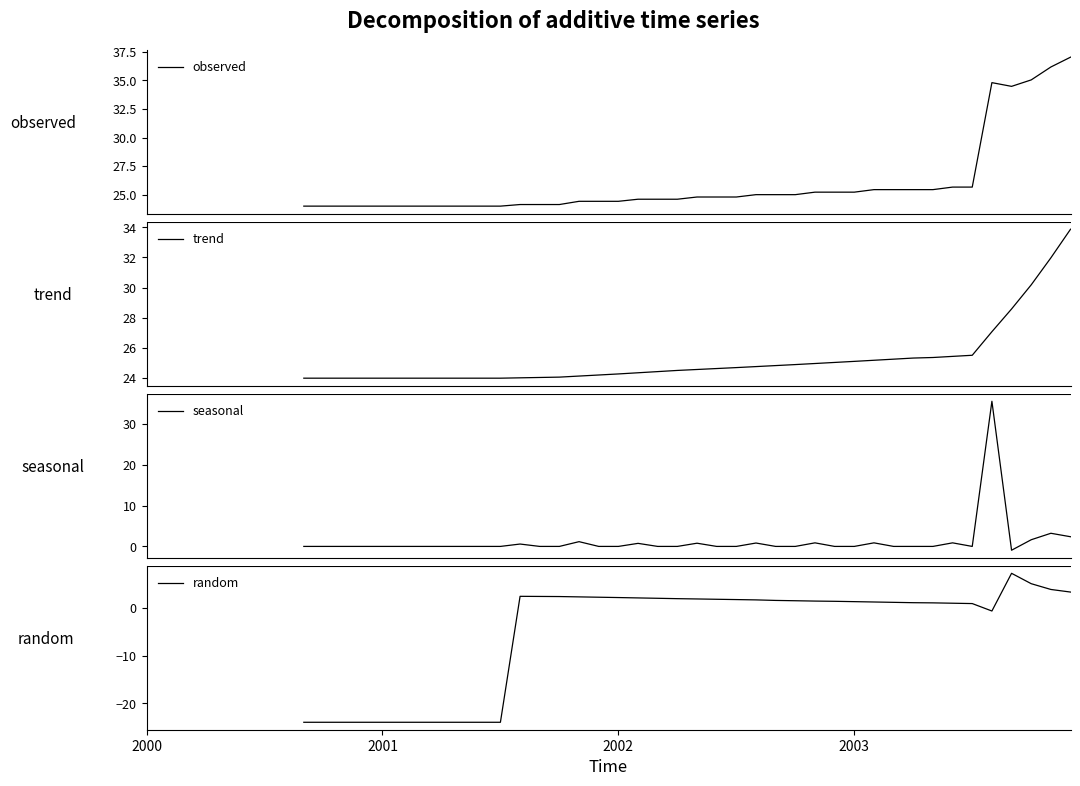

What is the lowest value of the observed series?

24.0